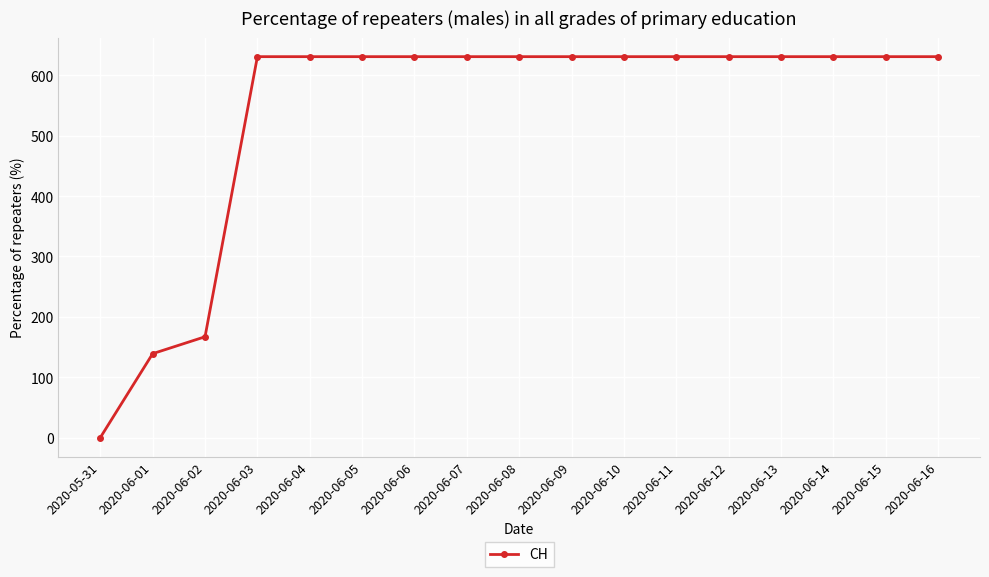

Is this an area chart (filled region under the line)?

No